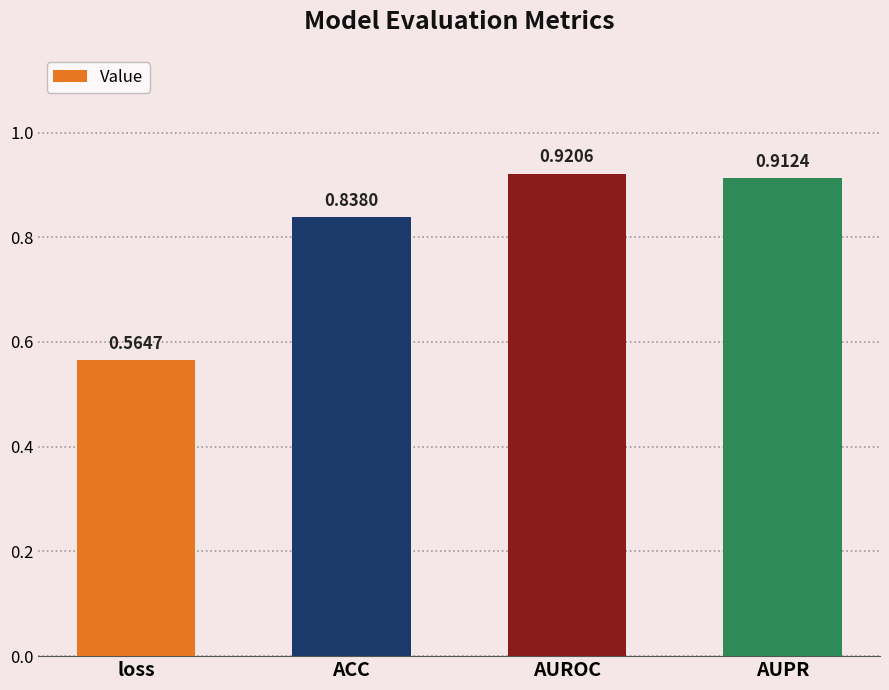

Where is the data nearest to the value 0?

loss